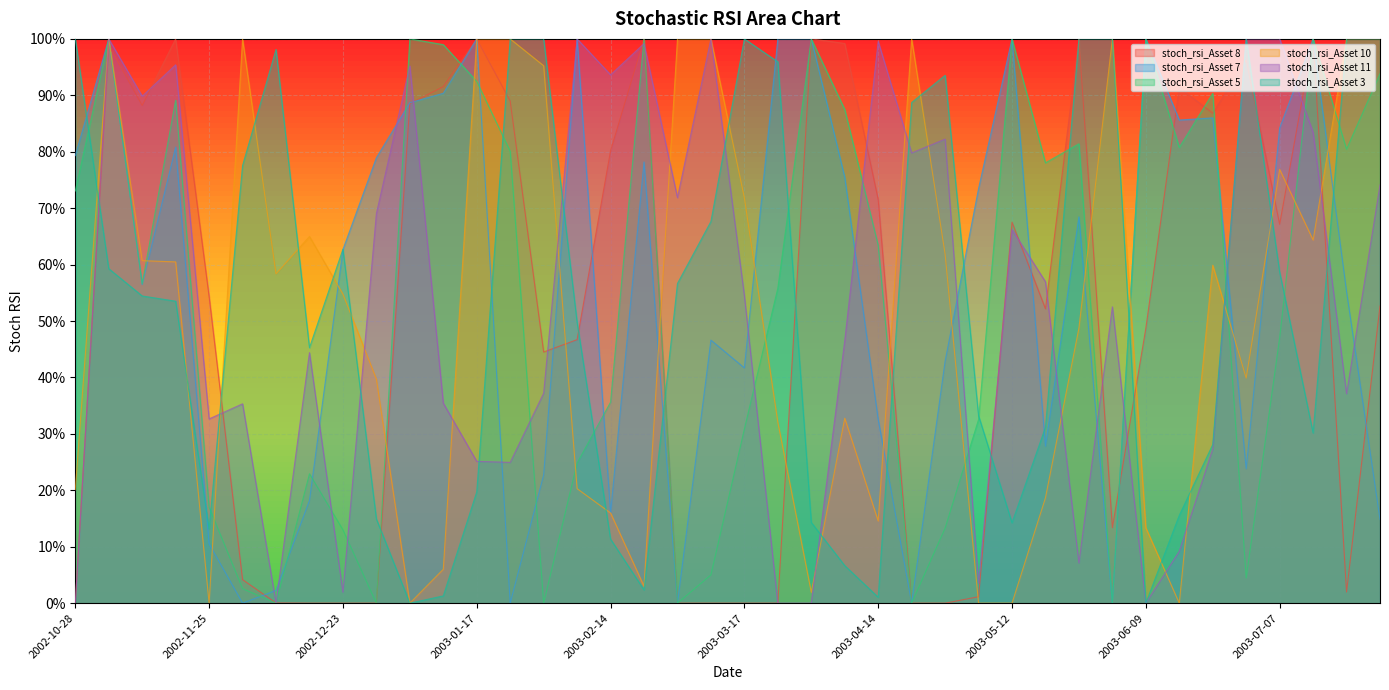

Which series has the largest range (max minus min)?

stoch_rsi_Asset 8